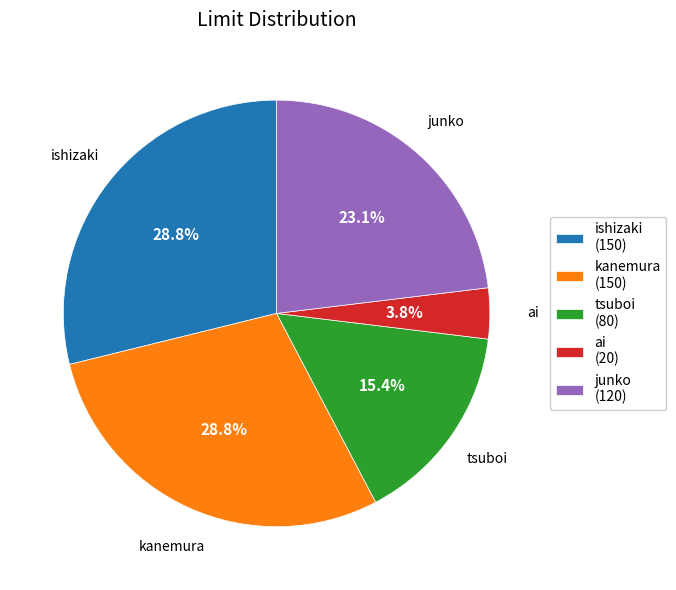

What is the ratio of the value at tsuboi (80) to the value at kanemura (150)?

0.5